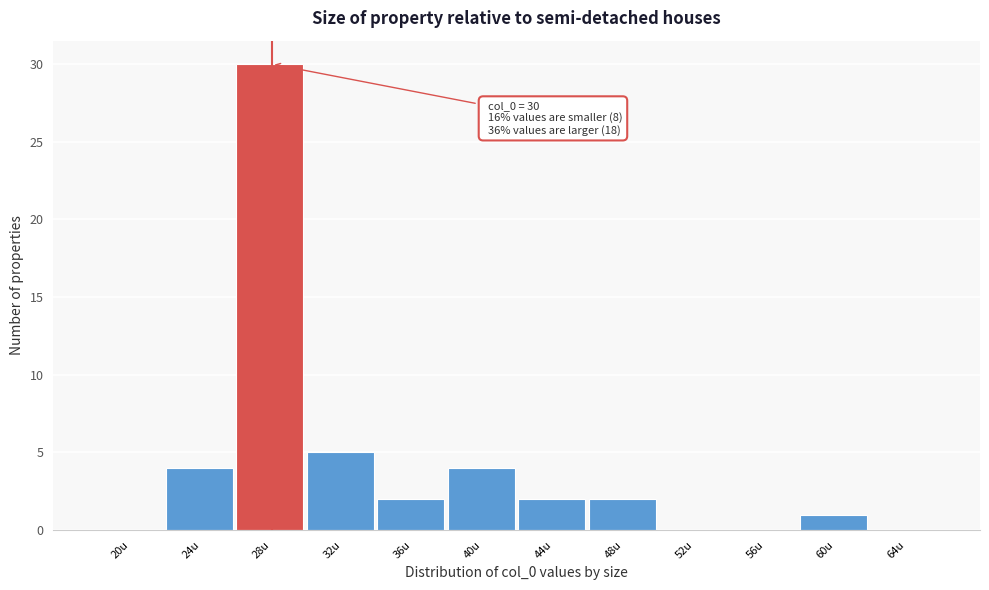

Reading left to right, extract all data points from this chart.

20u=0	24u=4	28u=30	32u=5	36u=2	40u=4	44u=2	48u=2	52u=0	56u=0	60u=1	64u=0